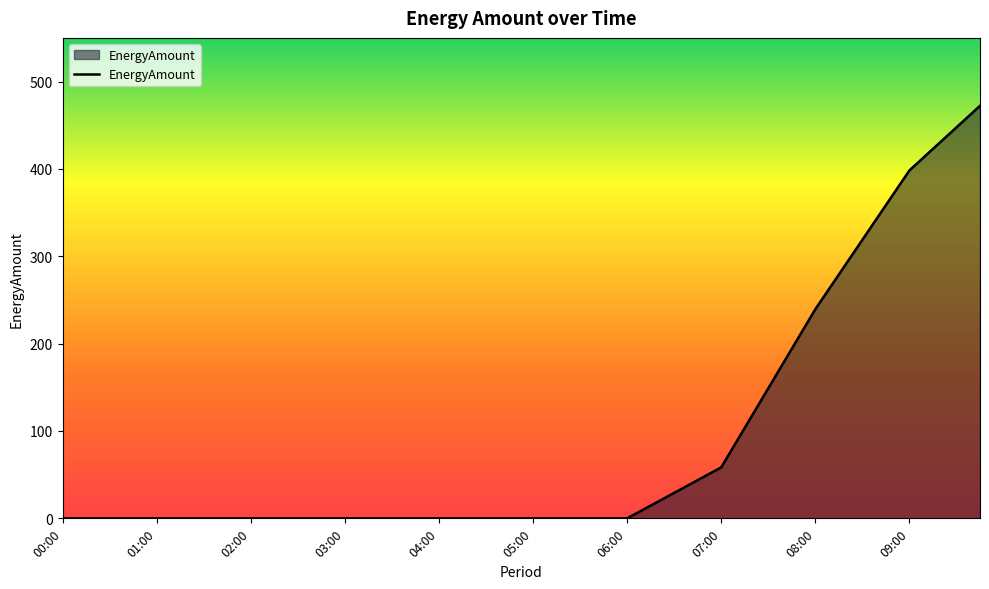

What is the average value?

88.2